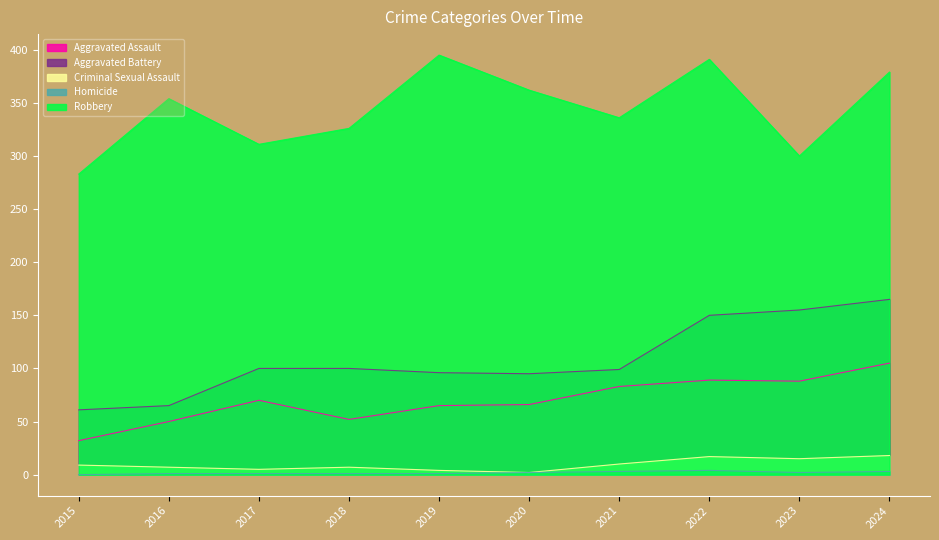

True or false: Robbery and Homicide cross at least once.

False